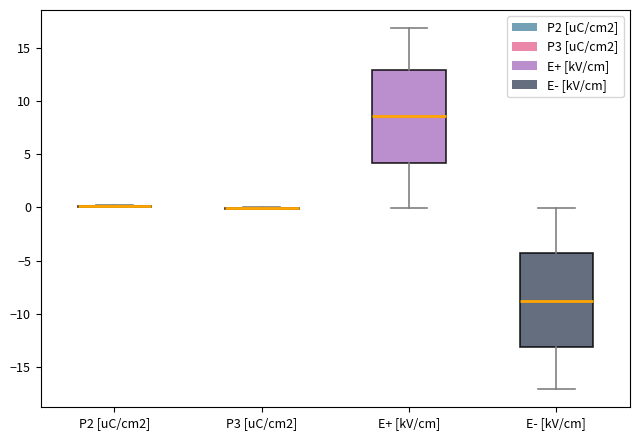

Reading left to right, read every box against the y-axis: the position of its median line, the range the box covers, and the ends of its whiskers. The values are not printed on the chart, so give them approximately, as read against the axis.

P2 [uC/cm2]: box collapsed to a line at 0.0, whiskers 0.0 to 0.0
P3 [uC/cm2]: box collapsed to a line at 0.0, whiskers 0.0 to 0.0
E+ [kV/cm]: median 8.5, box 4.0 to 13.0, whiskers 0.0 to 17.0
E- [kV/cm]: median -9.0, box -13.0 to -4.5, whiskers -17.0 to 0.0